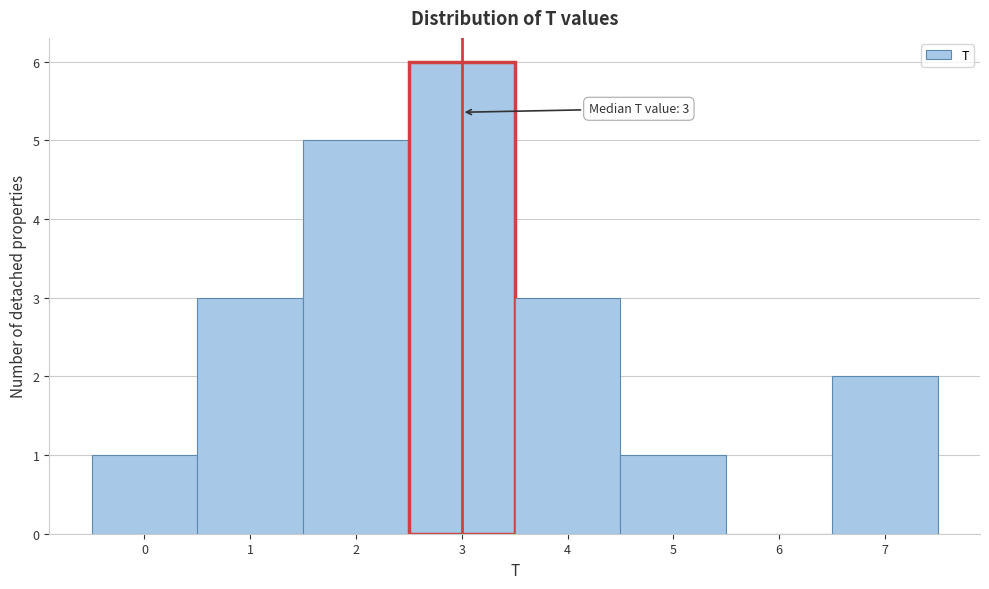

Over which range of the x-axis is the bar tallest?

2.5 to 3.5